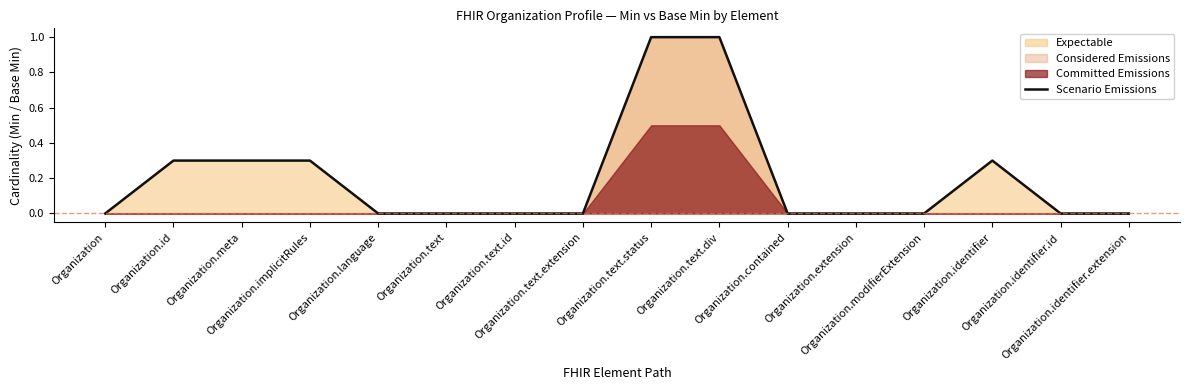

What is the sum of the values at Organization.identifier and Organization.extension?

0.3